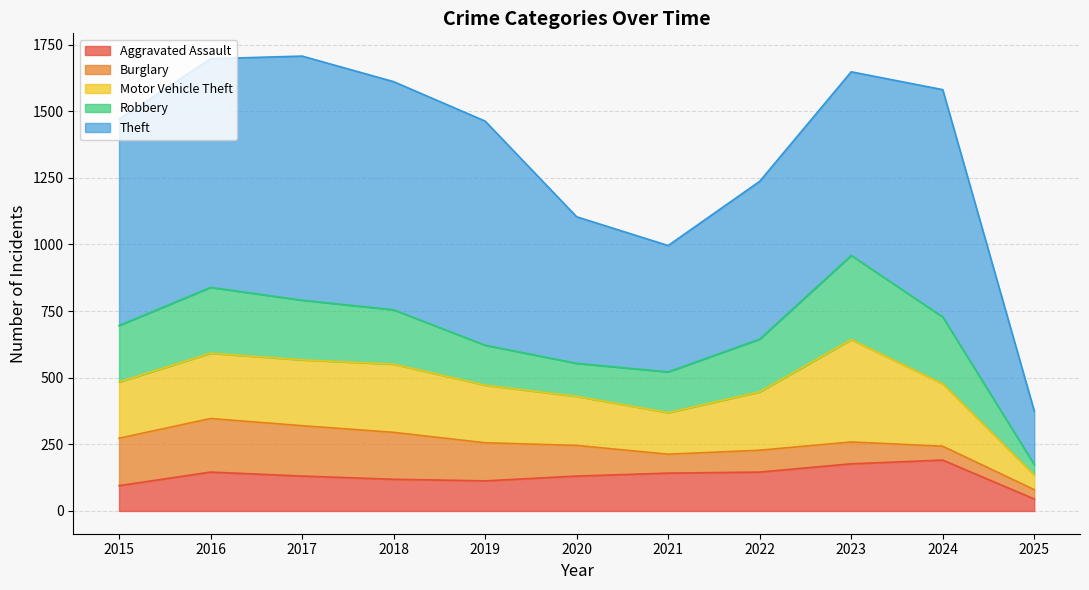

Rank the categories by Burglary value from lowest to highest.

2025, 2024, 2021, 2022, 2023, 2020, 2019, 2018, 2015, 2017, 2016